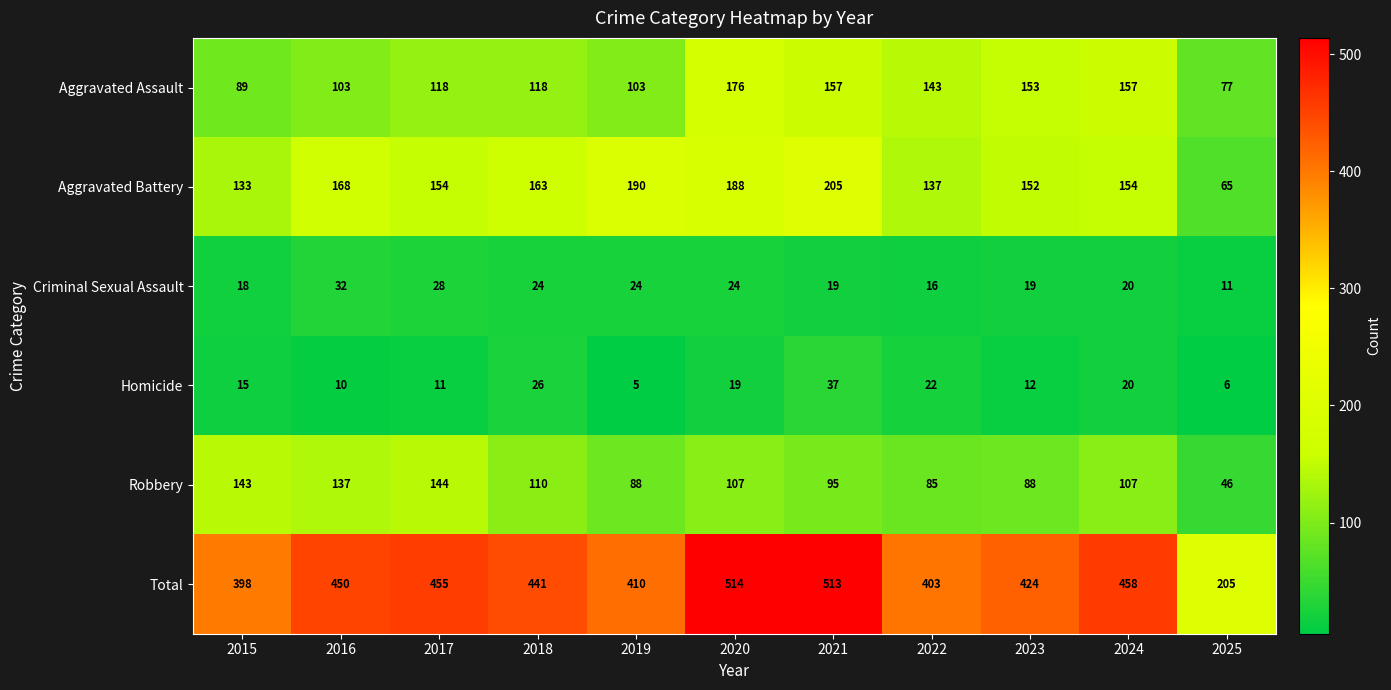

What is the approximate value of Total at 2019?

410